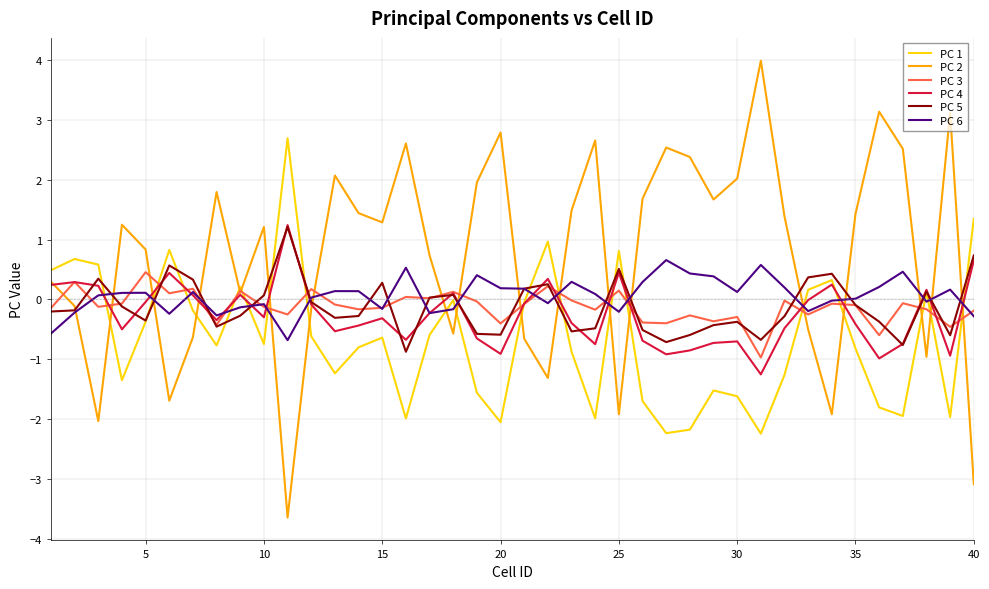

What is the minimum value for PC 6?

-0.7